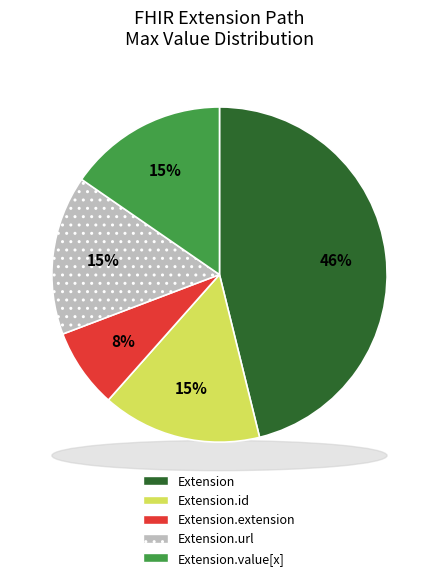

How many slices are in this pie chart?

5